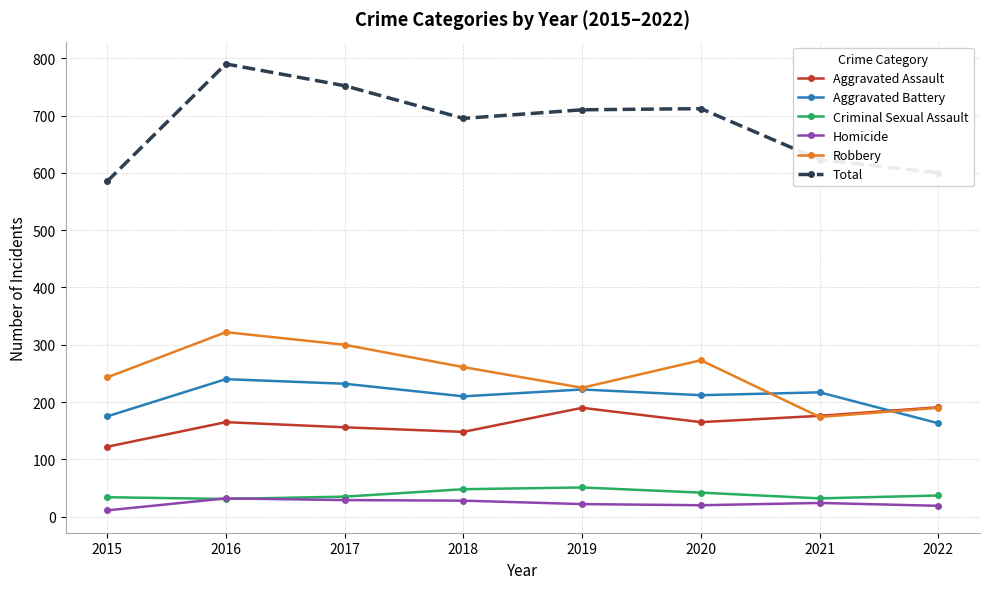

What is the difference between the second highest and minimum values in the Aggravated Battery series?

69